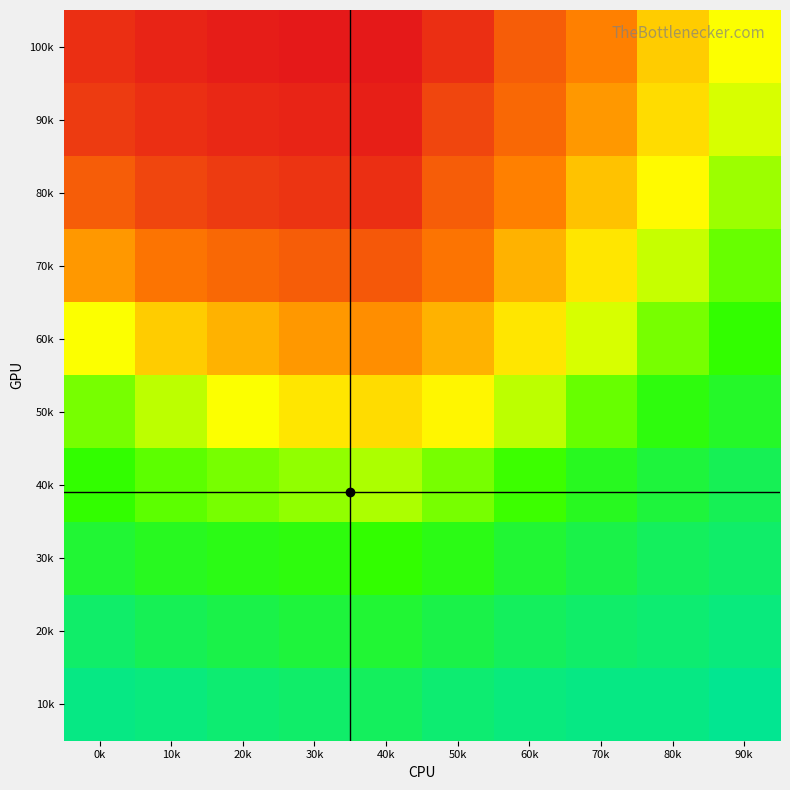

Which category has the highest value across all series?

30k